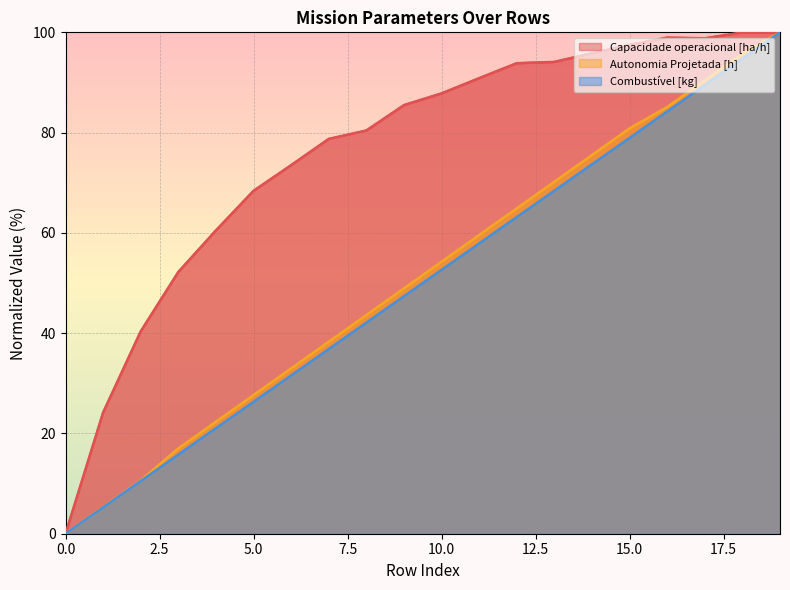

Rank the series at 5.0 from highest to lowest value.

Capacidade operacional [ha/h], Autonomia Projetada [h], Combustível [kg]